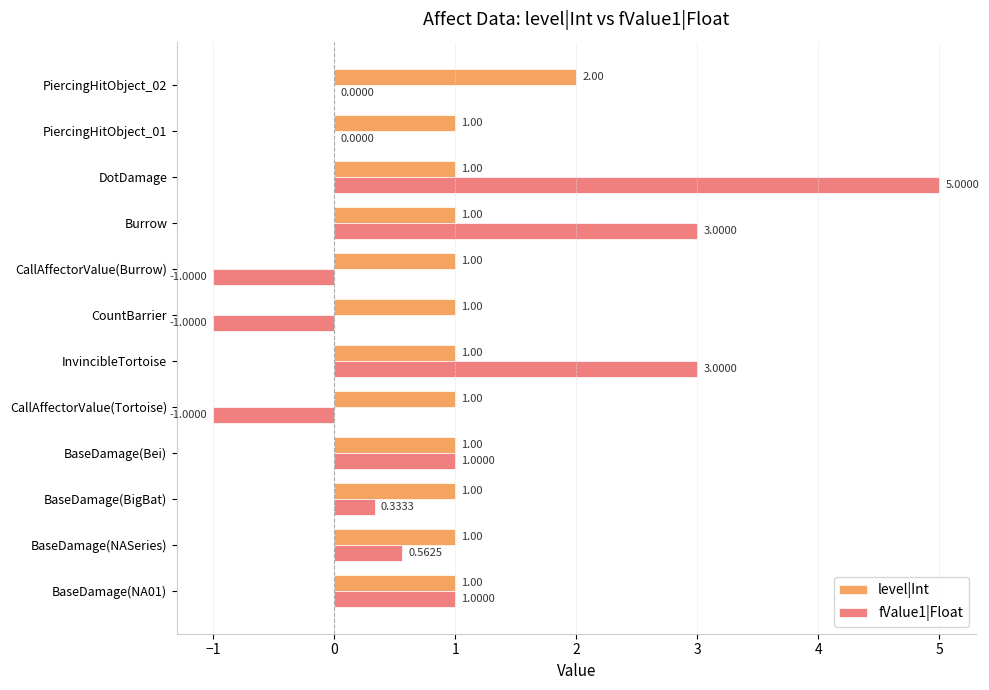

At which category is the sum across all series the highest?

DotDamage